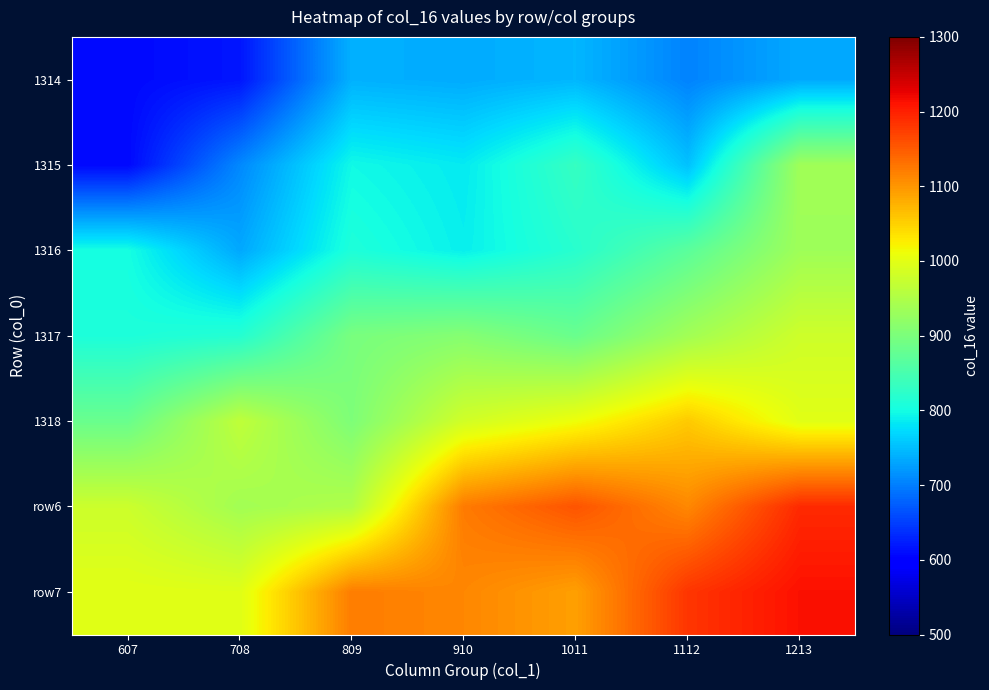

Which has a higher value, 607 or 708?

708